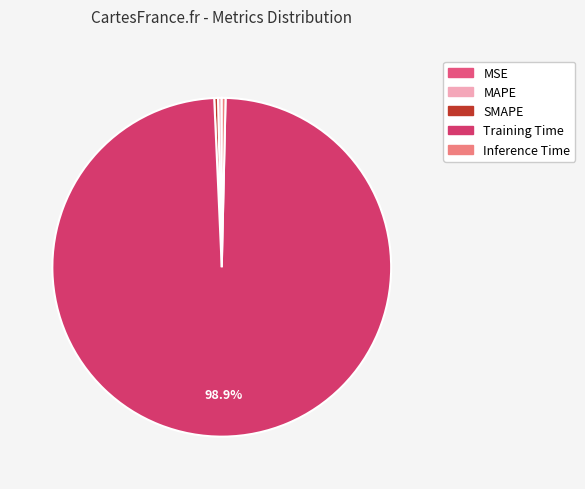

To the nearest percent, what is the combined percentage of SMAPE and Training Time?

99%